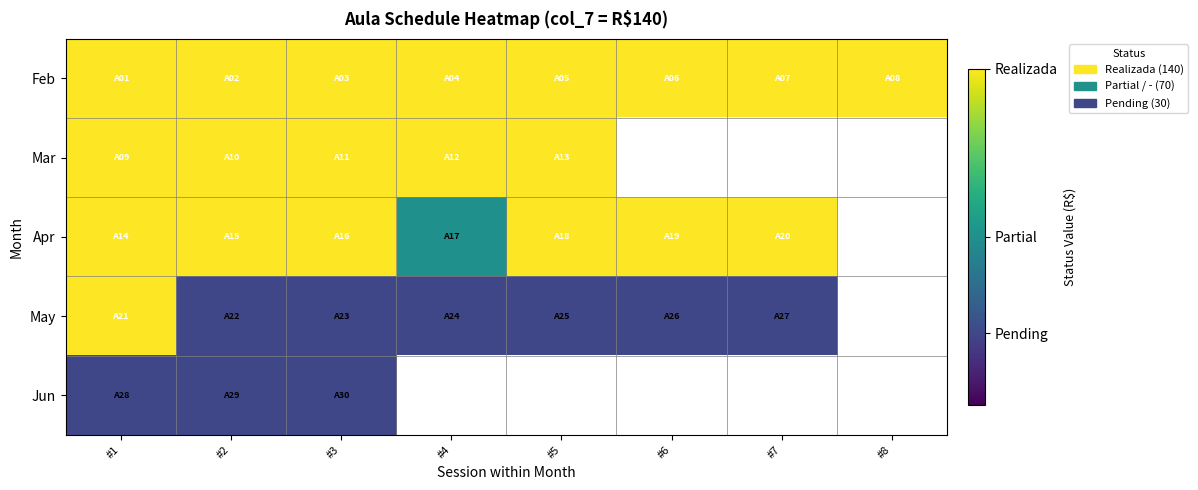

Is the value of May at #1 greater than the value of Mar at #4?

No